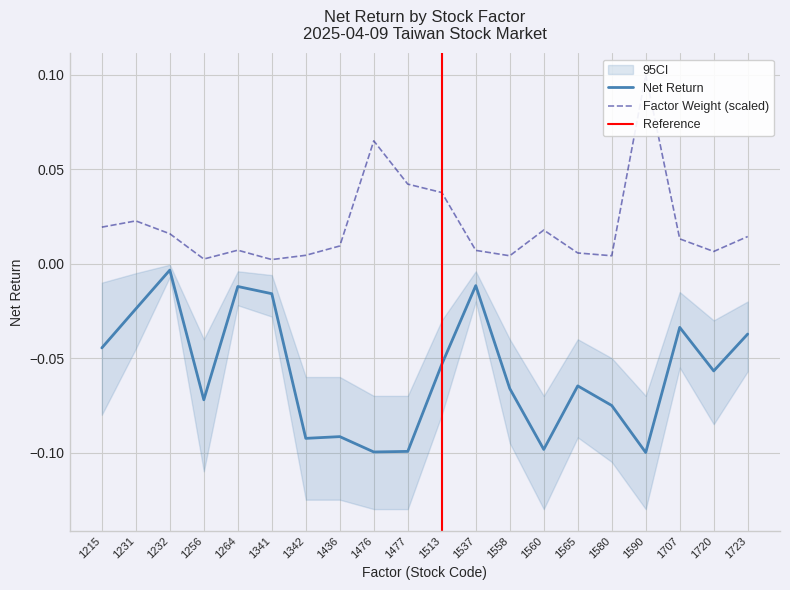

True or false: Factor_Weight has a value of 0.0 at 1264.

True